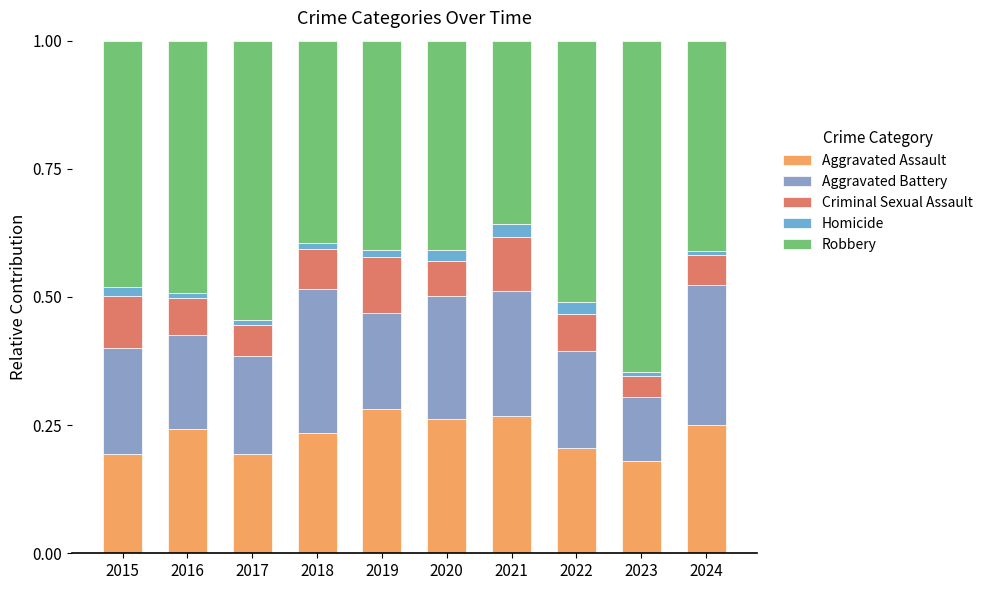

Where is Aggravated Assault nearest to the value 0?

2023